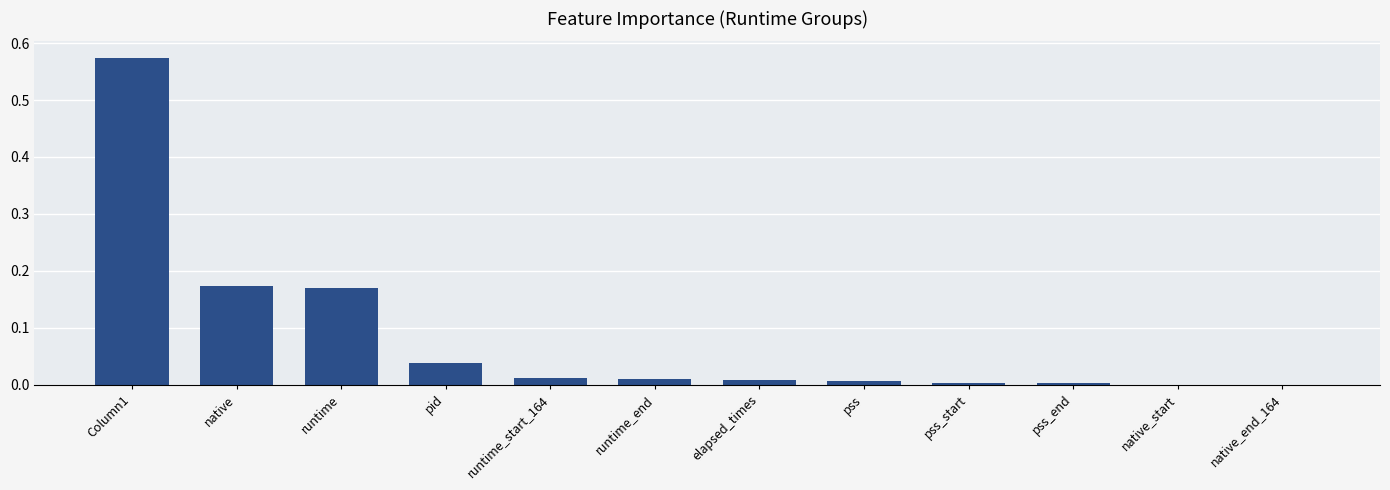

How many distinct data groups are displayed?

1